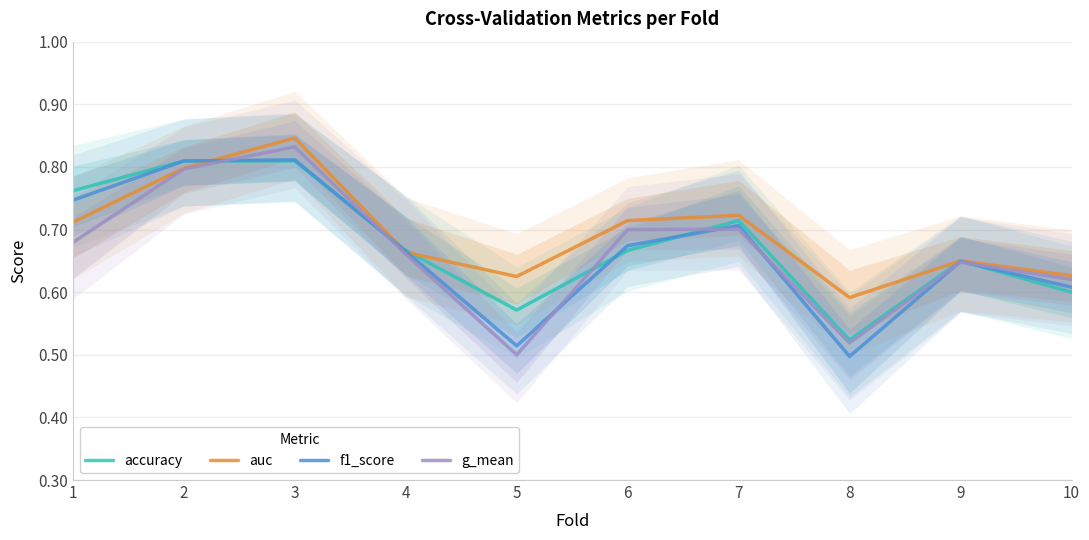

What are all the series names shown in the legend?

accuracy, auc, f1_score, g_mean